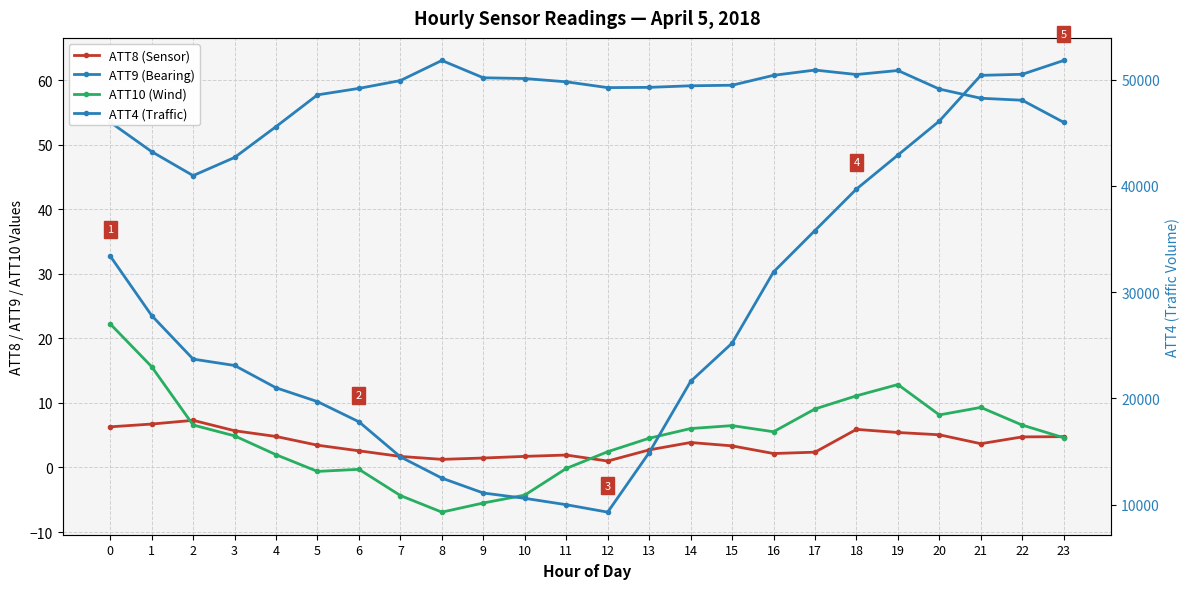

What is the highest value of the ATT10 (Wind) series?

22.2